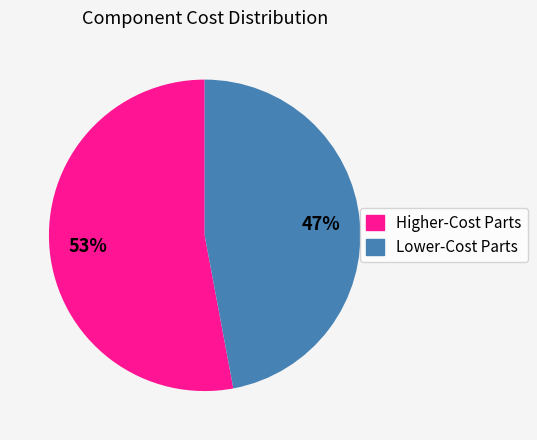

Is there a majority slice in this chart?

Yes